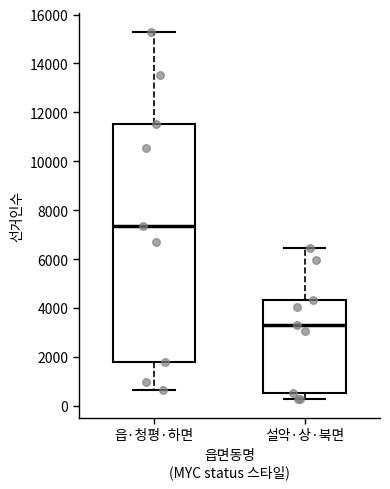

Where does the lower whisker of the box for 설악·상·북면 end on the y-axis? The values are not printed on the chart, so give them approximately, as read against the axis.

200